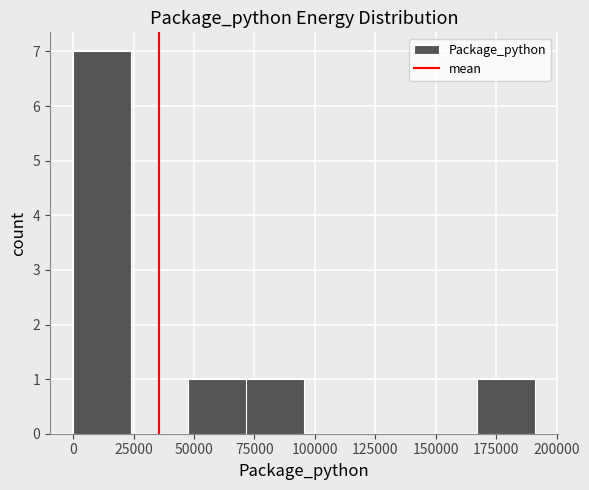

Reading left to right, transcribe this chart: for each bar, give the range it covers on the x-axis and its height. Neither the bar edges nor the heights are printed on the chart, so give them approximately, as read against the axes.

0 to 25000: 7
25000 to 50000: 0
50000 to 70000: 1
70000 to 95000: 1
95000 to 120000: 0
120000 to 145000: 0
145000 to 165000: 0
165000 to 190000: 1